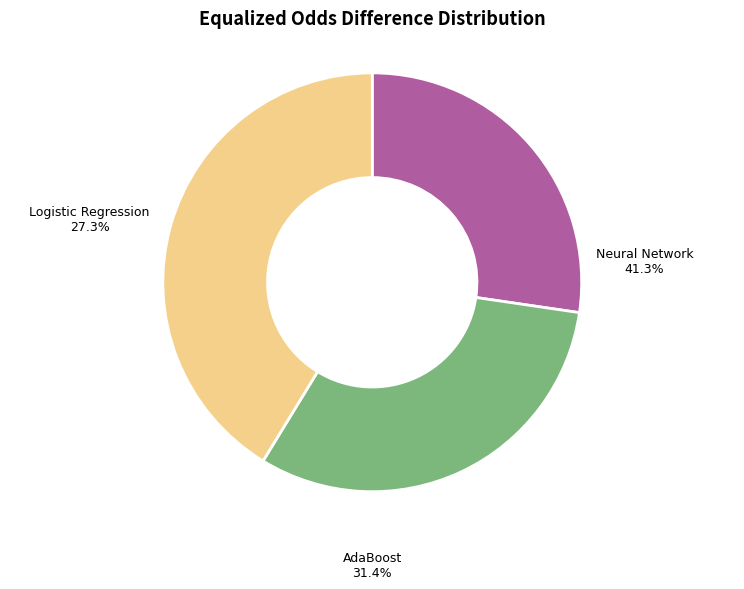

The Neural Network slice represents 41% of the pie. True or false?

True